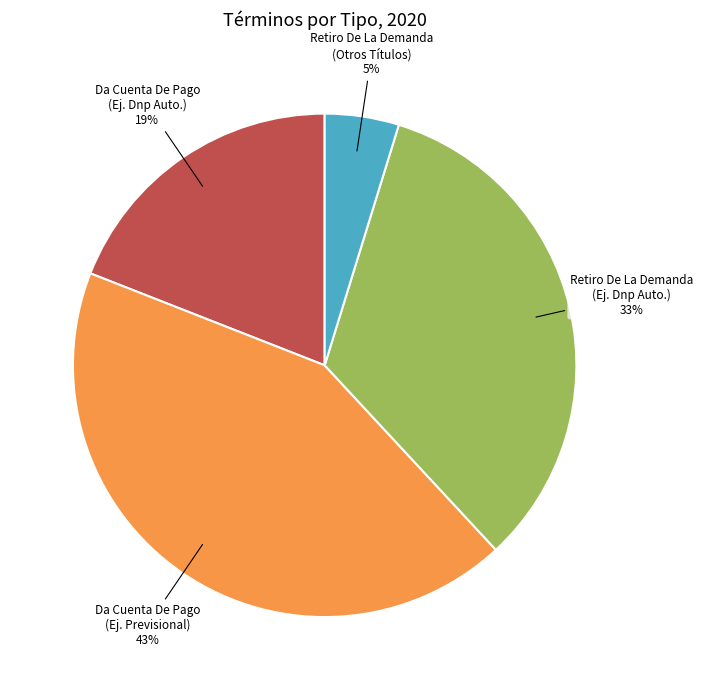

How many slices are in this pie chart?

4